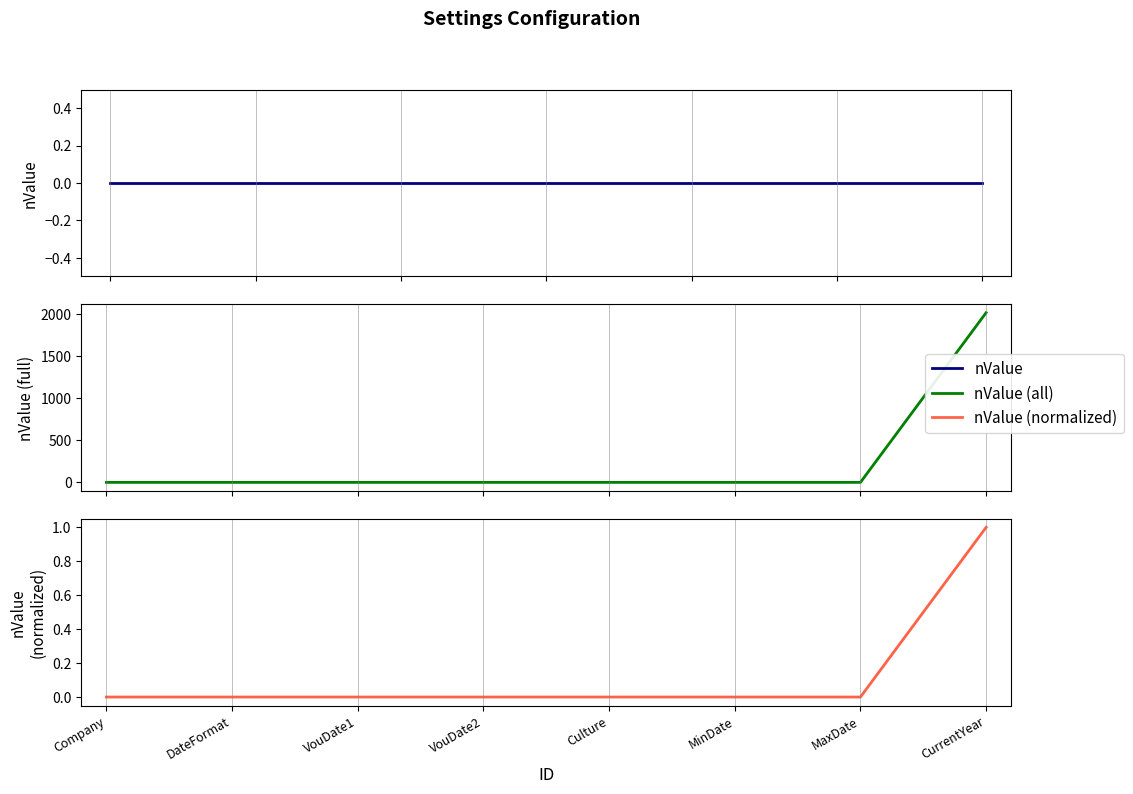

Rank the categories by value from highest to lowest.

CurrentYear, Company, DateFormat, VouDate1, VouDate2, Culture, MinDate, MaxDate